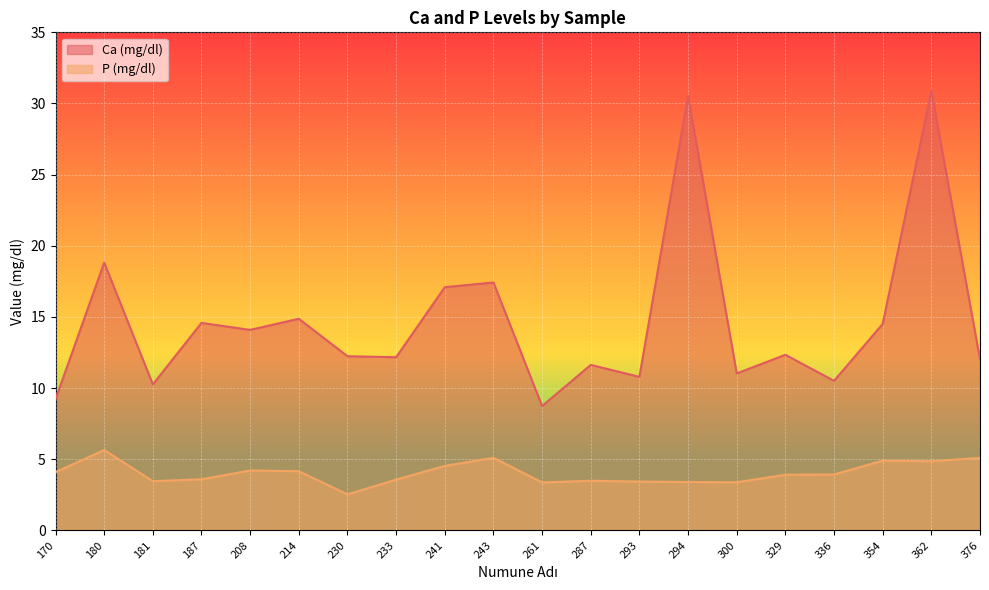

The value of Ca (mg/dl) at 293 is 4.0. True or false?

False